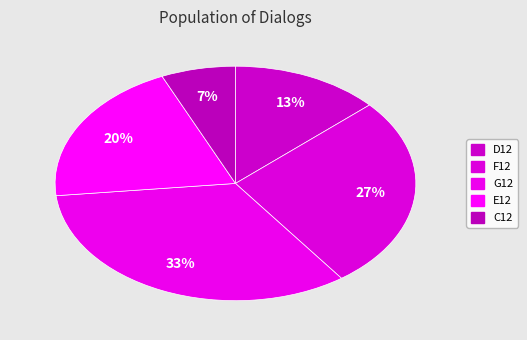

Which slice is the largest?

G12